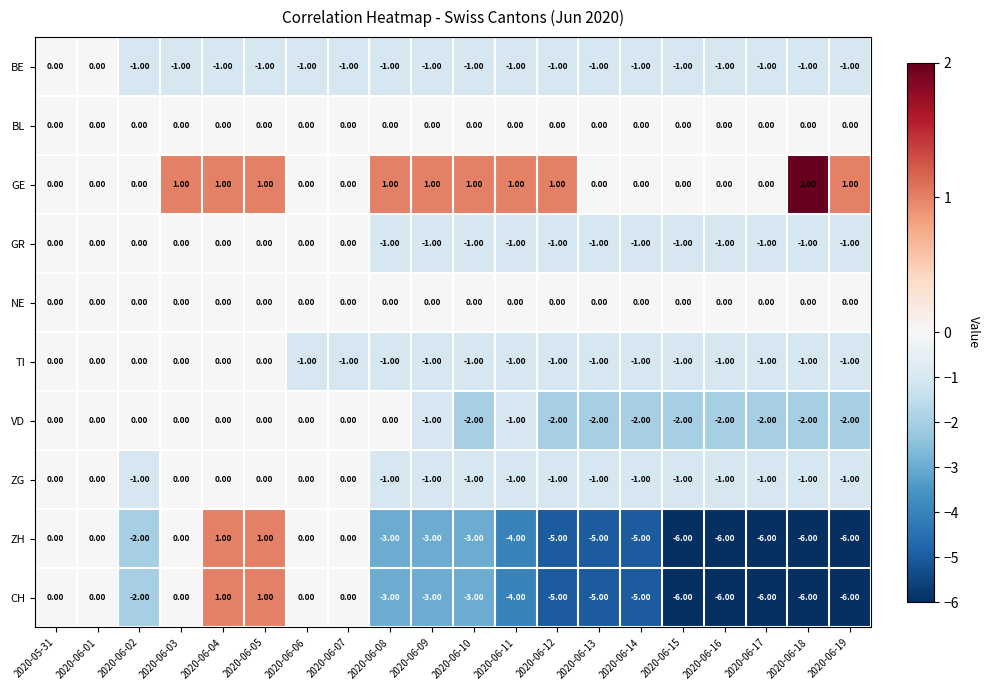

What is the difference between the highest and lowest values at 2020-06-09?

4